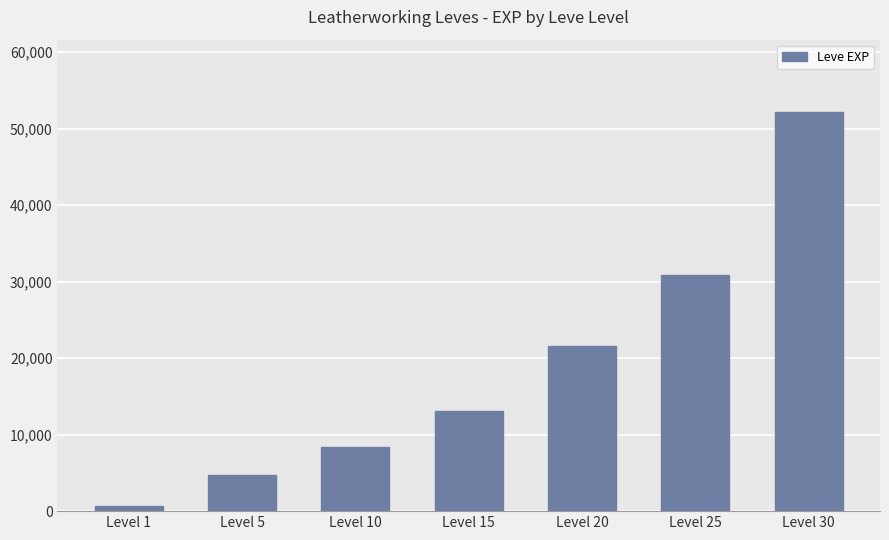

Which has a higher value, Level 25 or Level 5?

Level 25